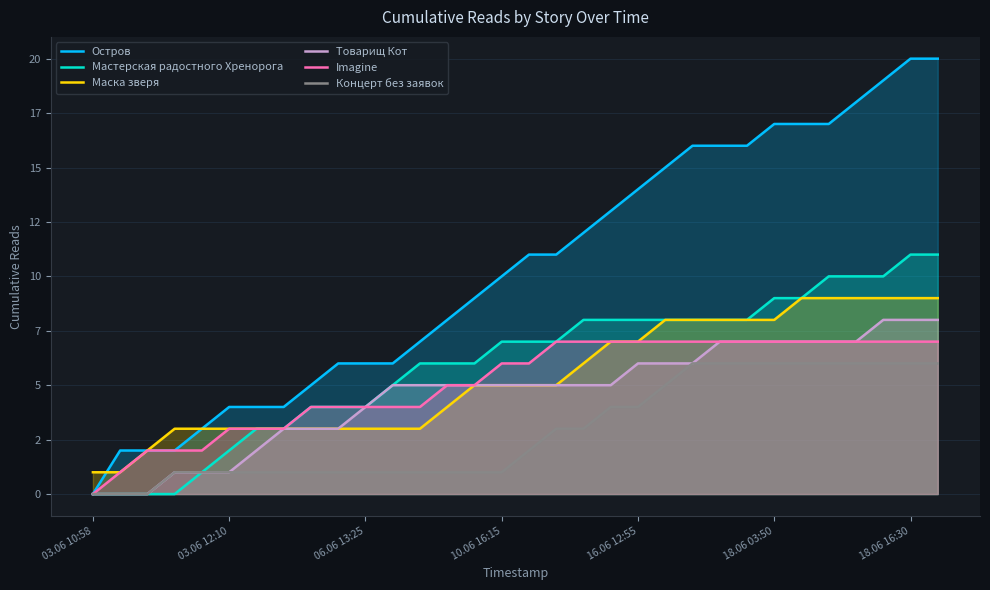

True or false: Товарищ Кот has more than 2 points higher than both neighbors.

False